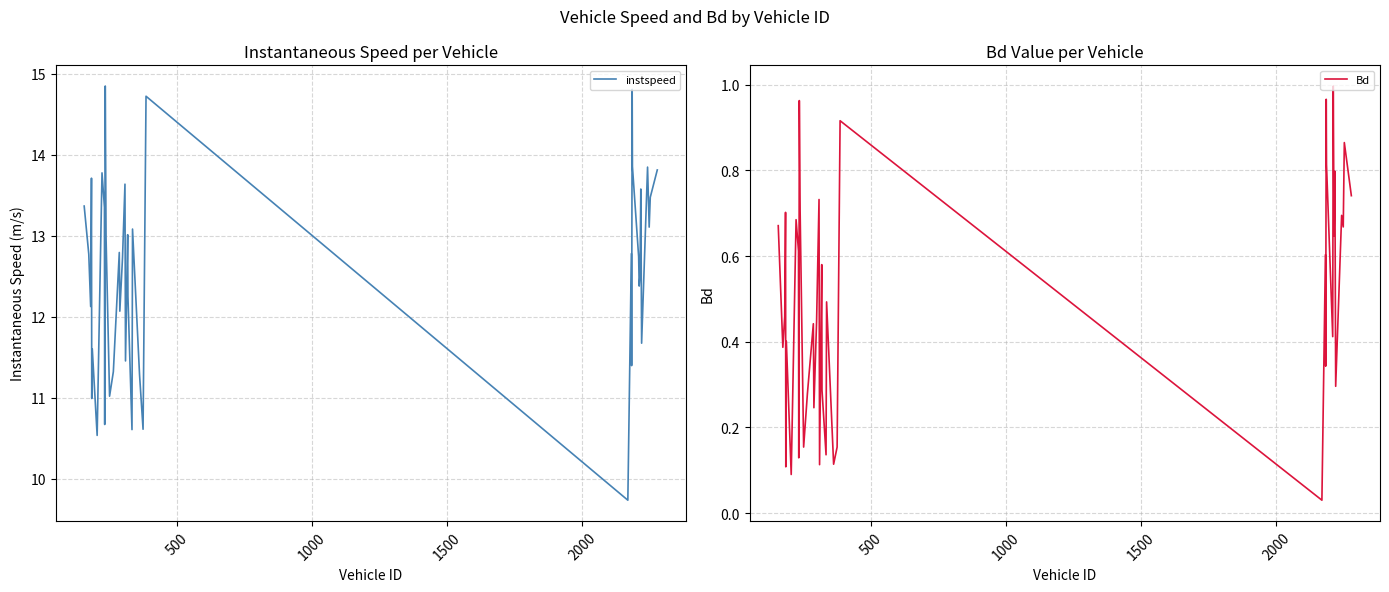

What is the average value of the instspeed series?

12.5